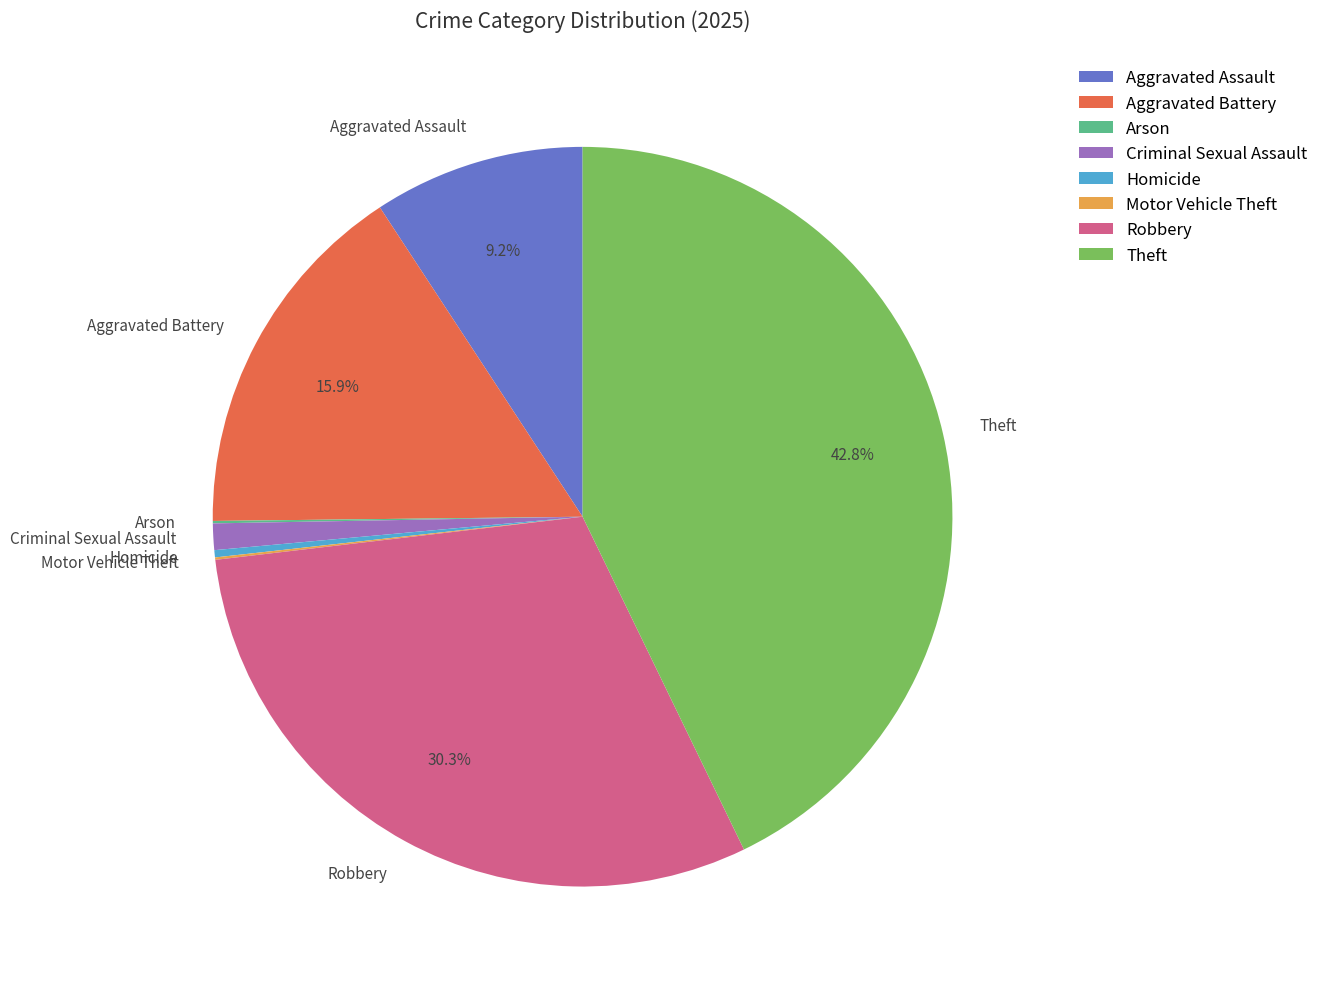

Which slice is the largest?

Theft